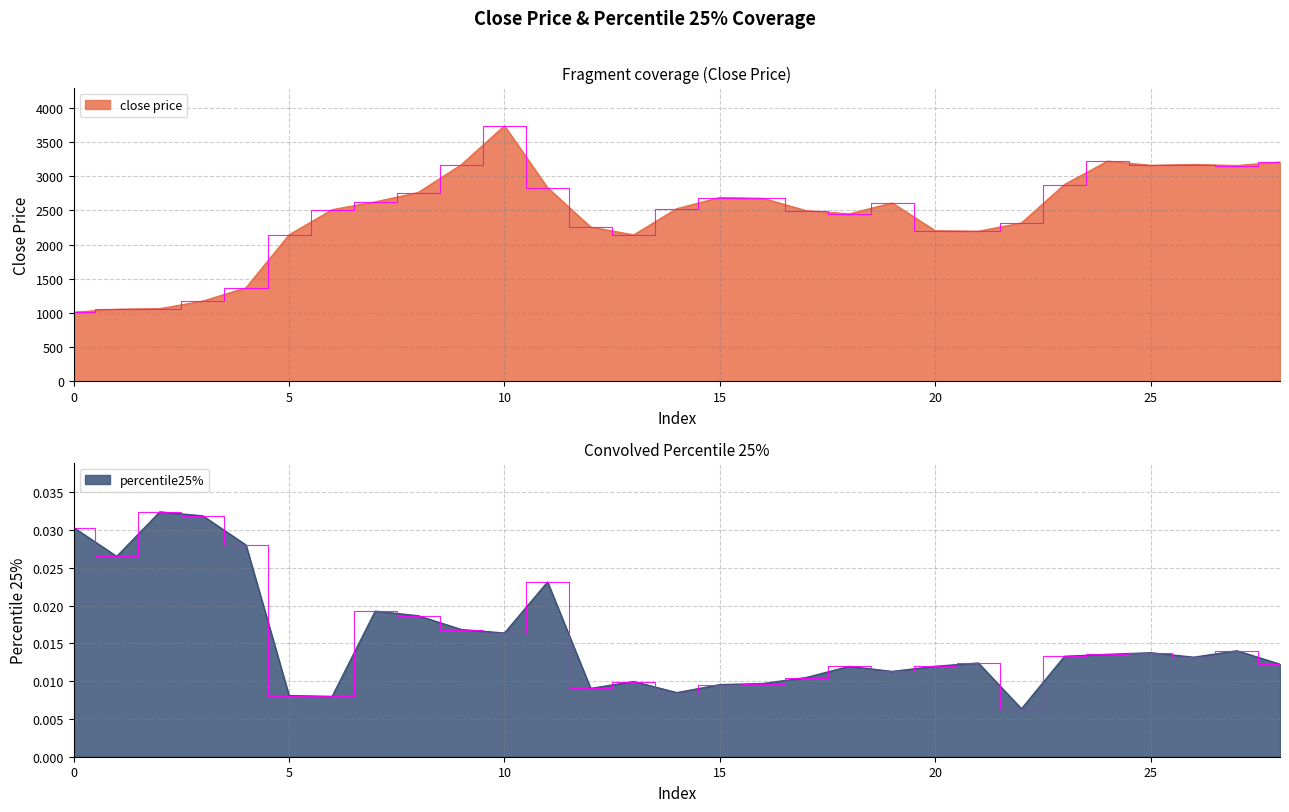

What is the total value across all series at 2?

1061.1